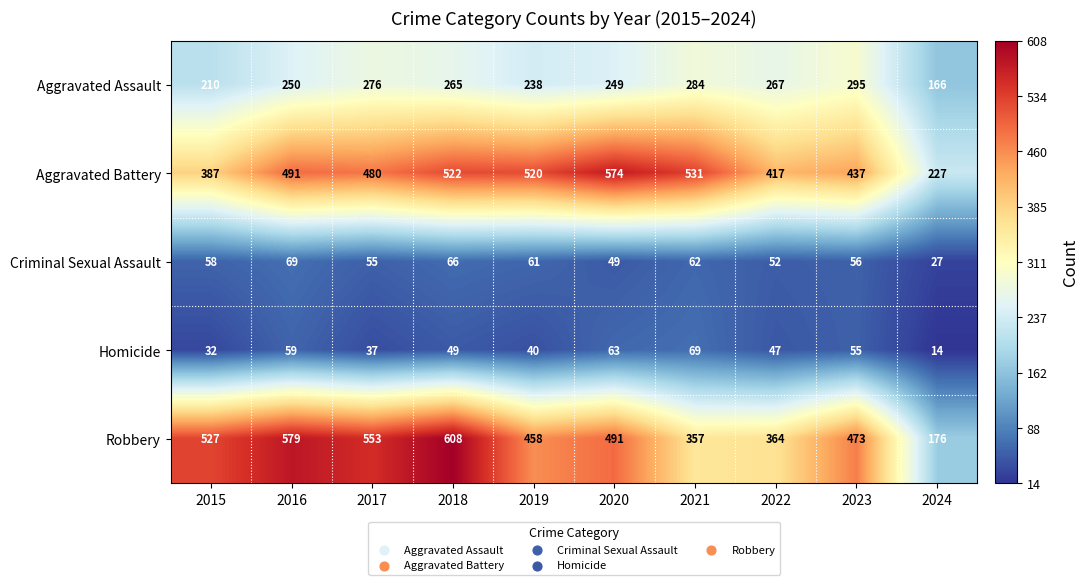

At which category does the chart reach its peak across all series?

2018